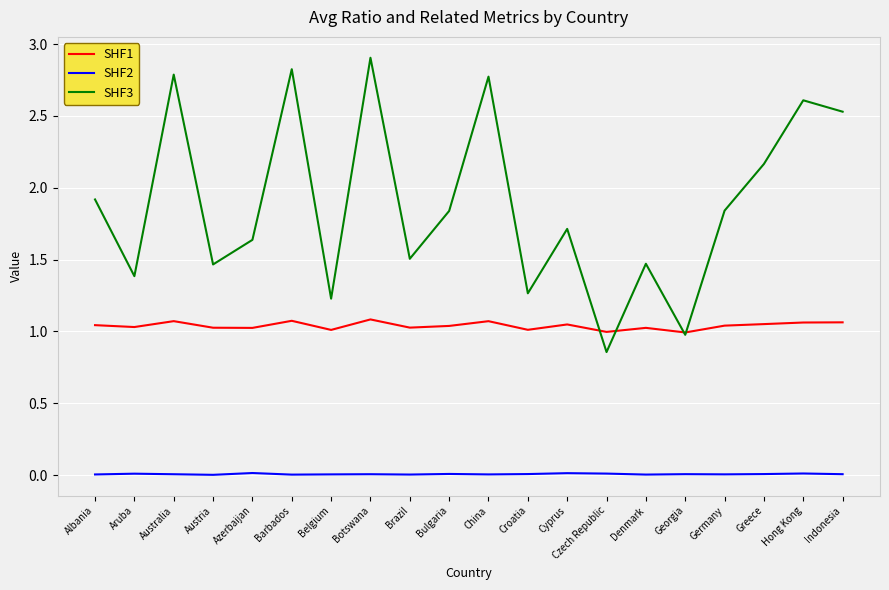

Rank the series by their maximum value, from lowest to highest.

SHF2, SHF1, SHF3